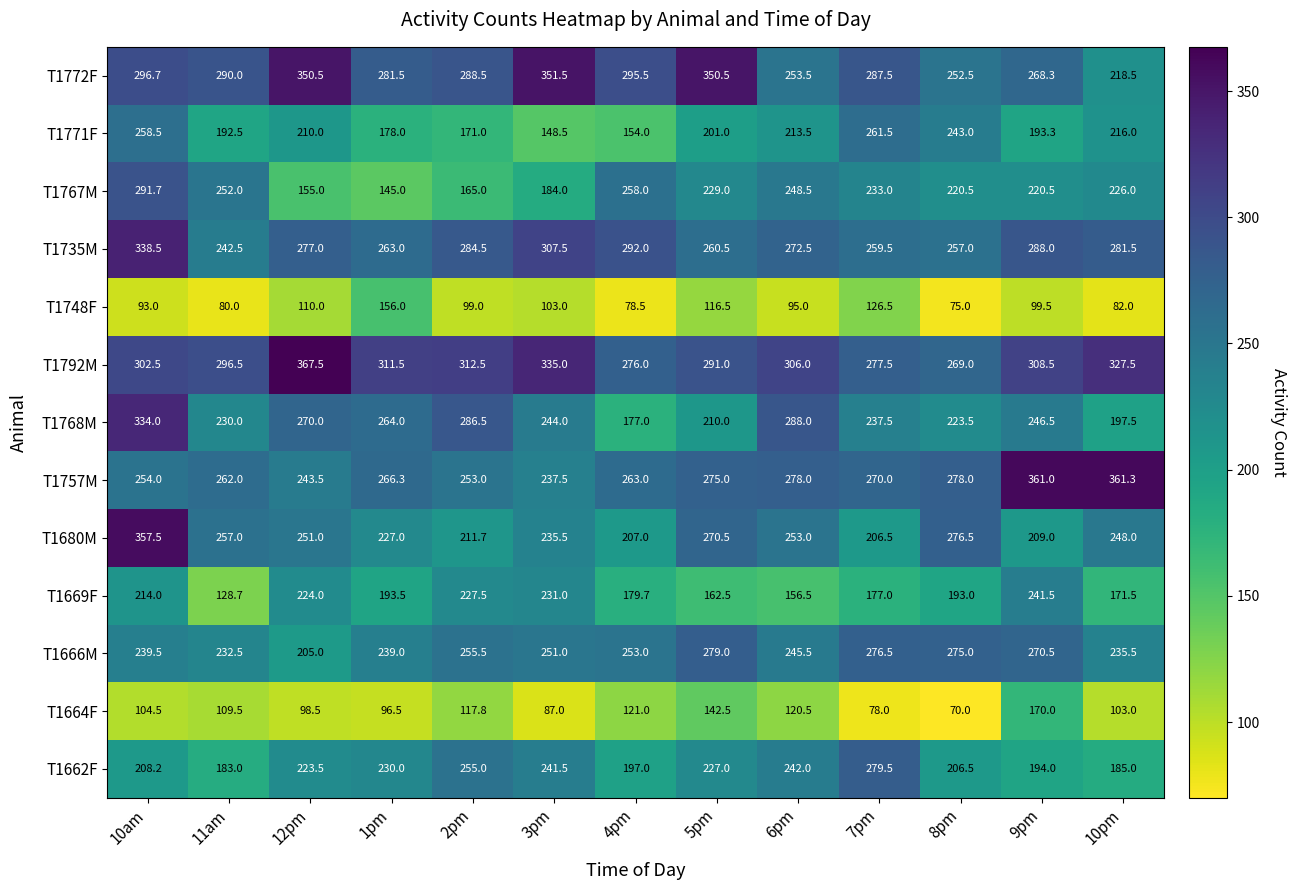

What is the spread (max minus min) of values at 5pm?

234.0